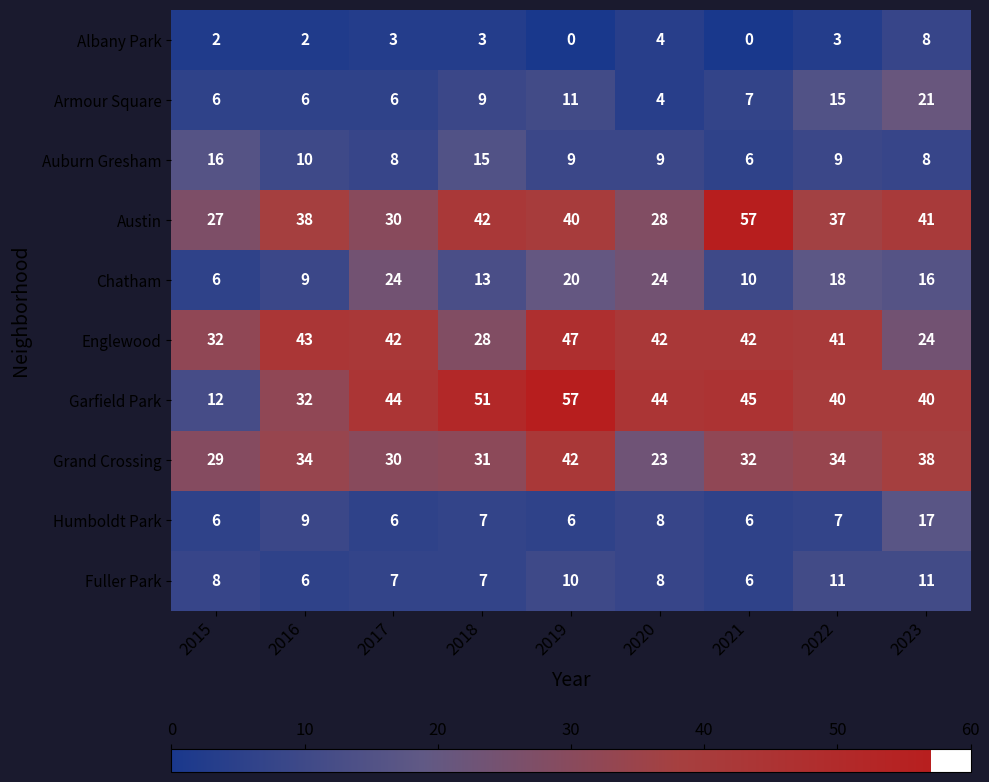

What is the average value of the Austin series?

38